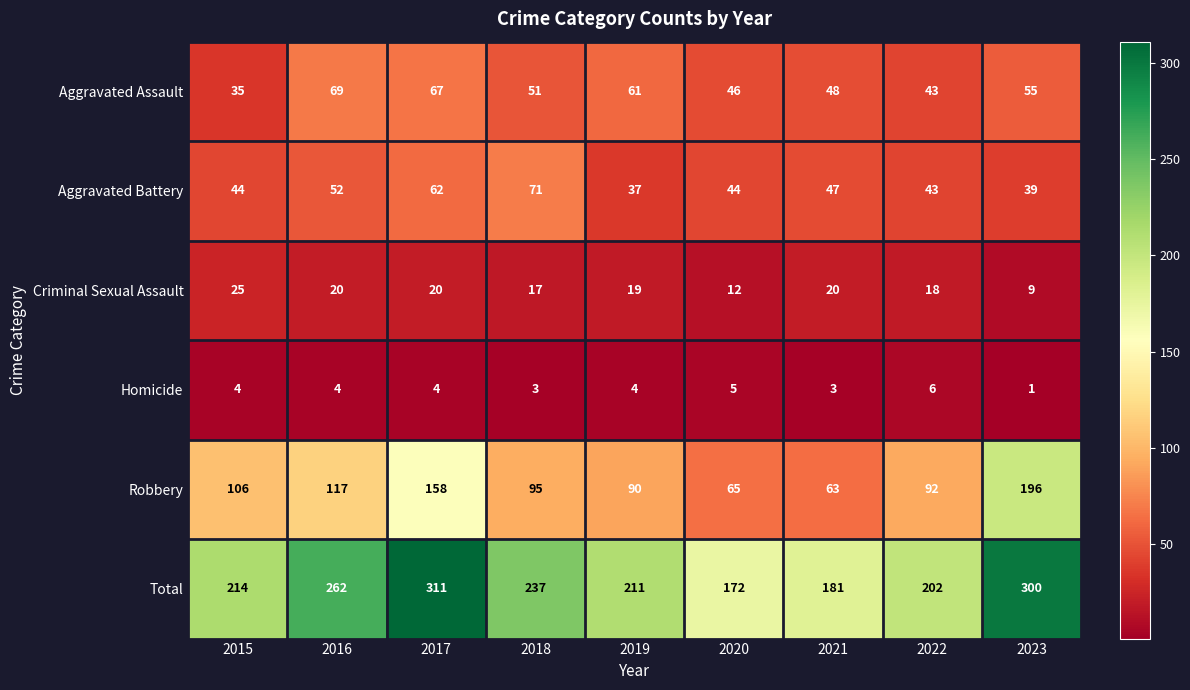

True or false: Homicide has a value of 1 at 2023.

True